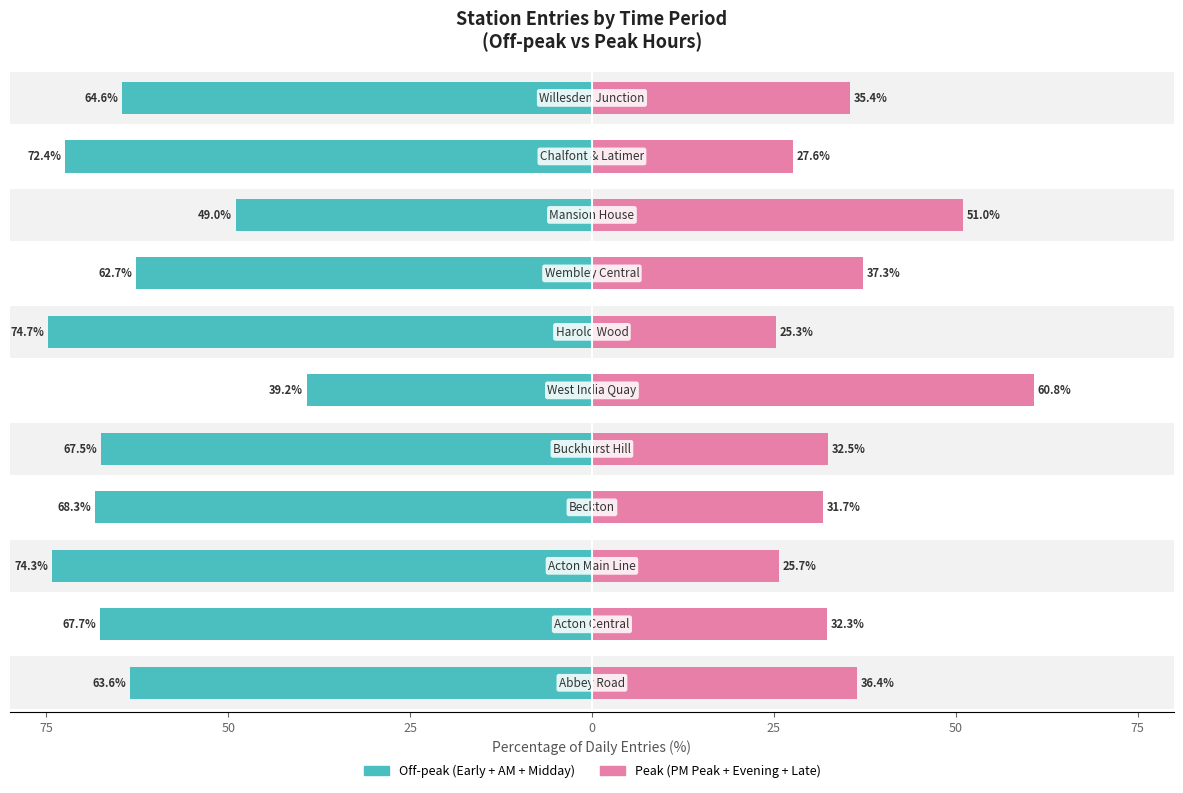

Count the number of data series in this chart.

2